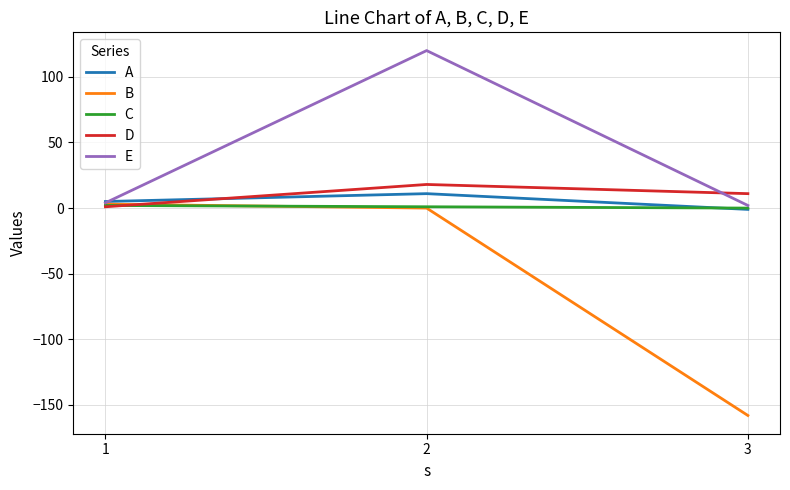

The value of B at 2 is -111. True or false?

False